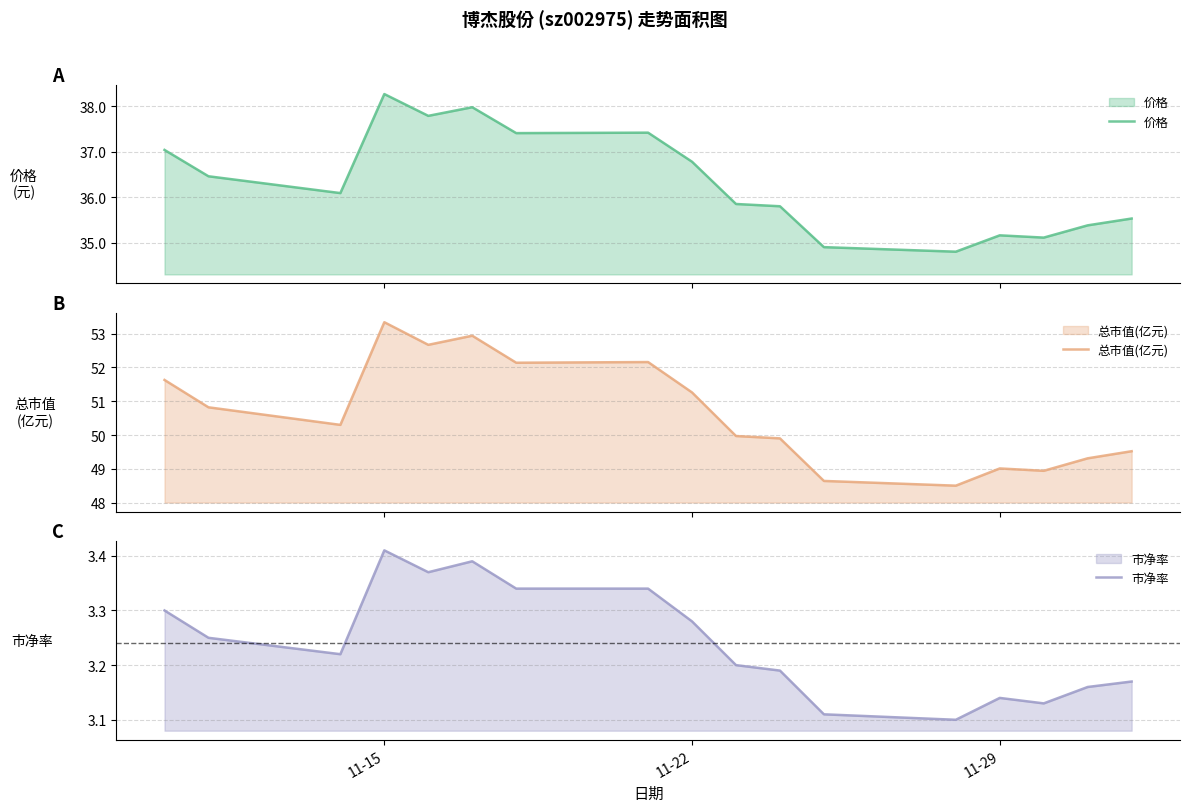

Reading right to left, list all the values displayed in this chart.

价格: 35.5	35.4	35.1	35.2	34.8	34.9	35.8	35.9	36.8	37.4	37.4	38.0	37.8	38.3	36.1	36.5	37.0
总市值(亿元): 49.5	49.3	48.9	49.0	48.5	48.6	49.9	50.0	51.3	52.2	52.1	52.9	52.7	53.3	50.3	50.8	51.6
市净率: 3.2	3.2	3.1	3.1	3.1	3.1	3.2	3.2	3.3	3.3	3.3	3.4	3.4	3.4	3.2	3.2	3.3